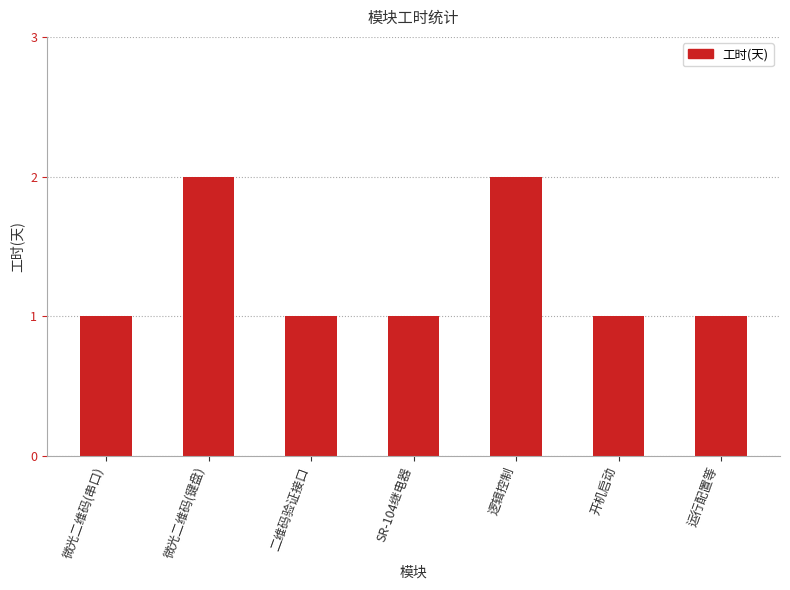

True or false: the data shows 4 at 微光二维码(键盘).

False